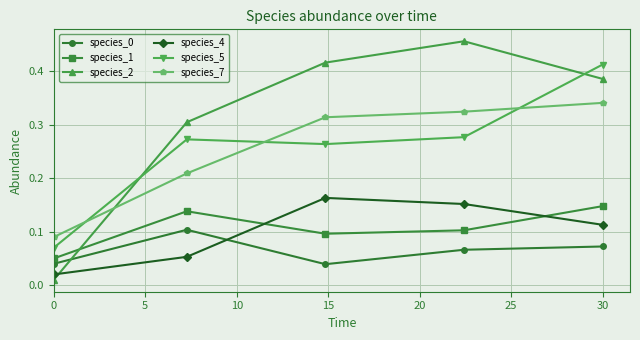

How many species_5 values are between 0 and 1?

5